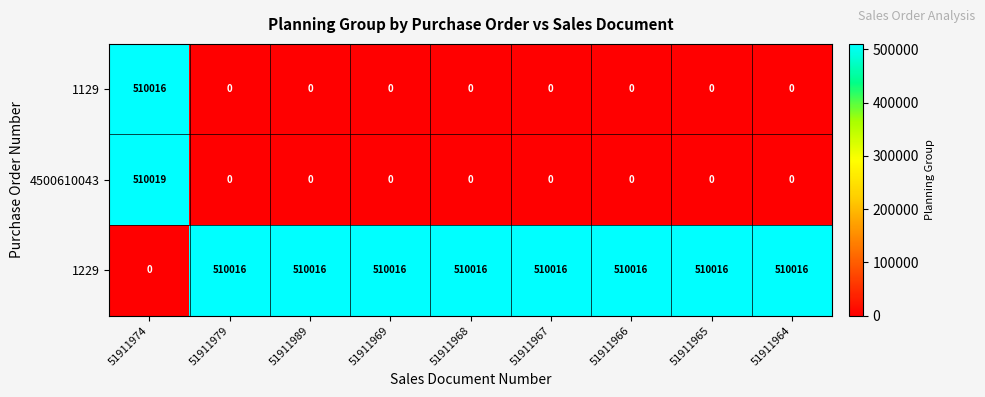

The 1129 series shows 0 at 51911969. True or false?

True